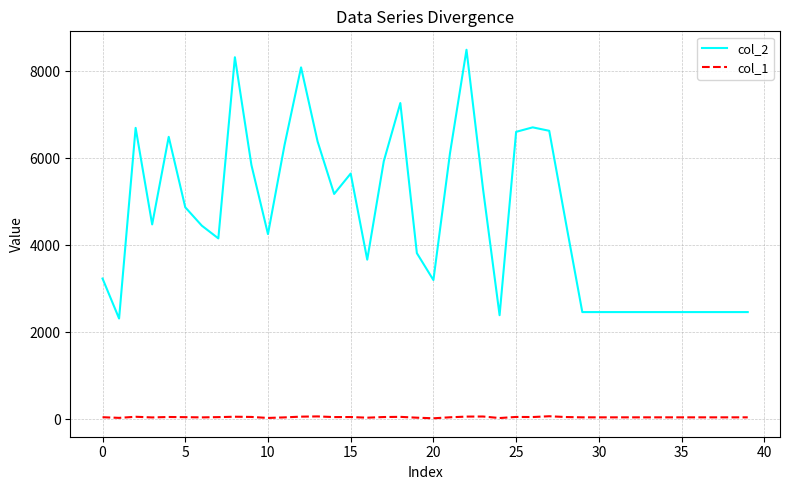

Rank the series by their maximum value, from highest to lowest.

col_2, col_1